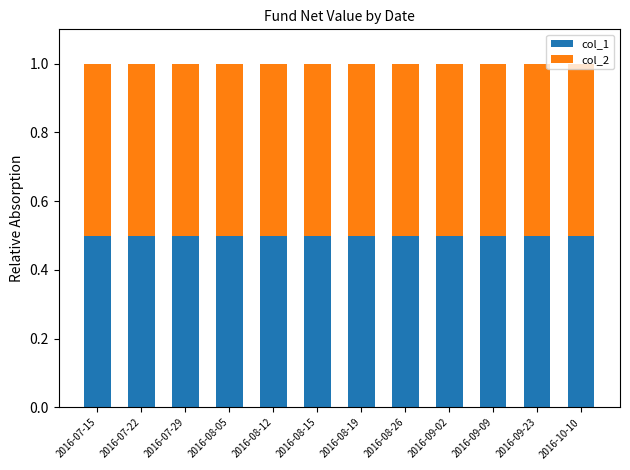

Is it true that col_2 equals 1.7 at 2016-07-15?

False